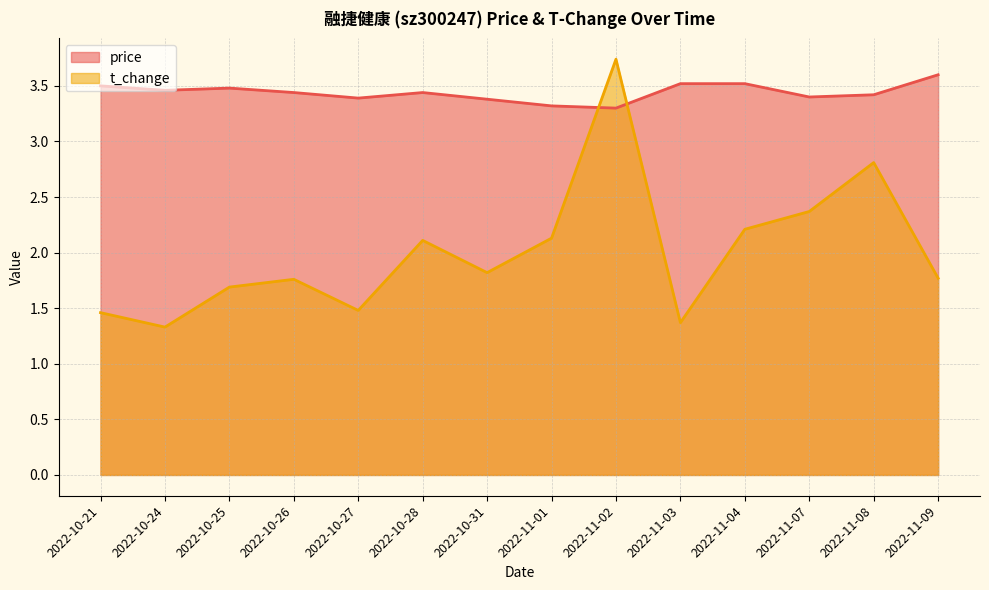

At how many categories does at least one series exceed 3?

14